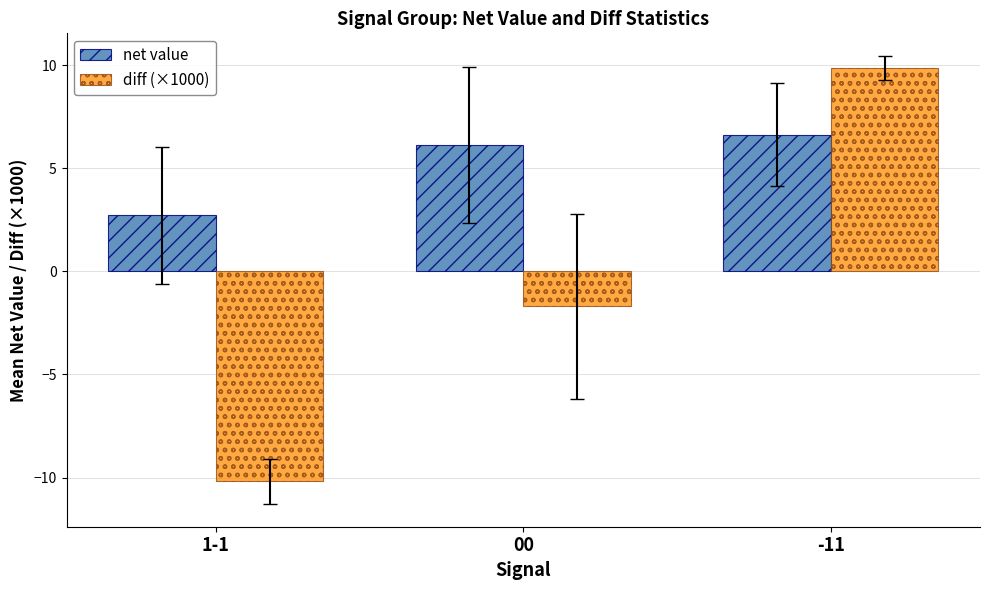

What is the total value across all series at -11?

16.5